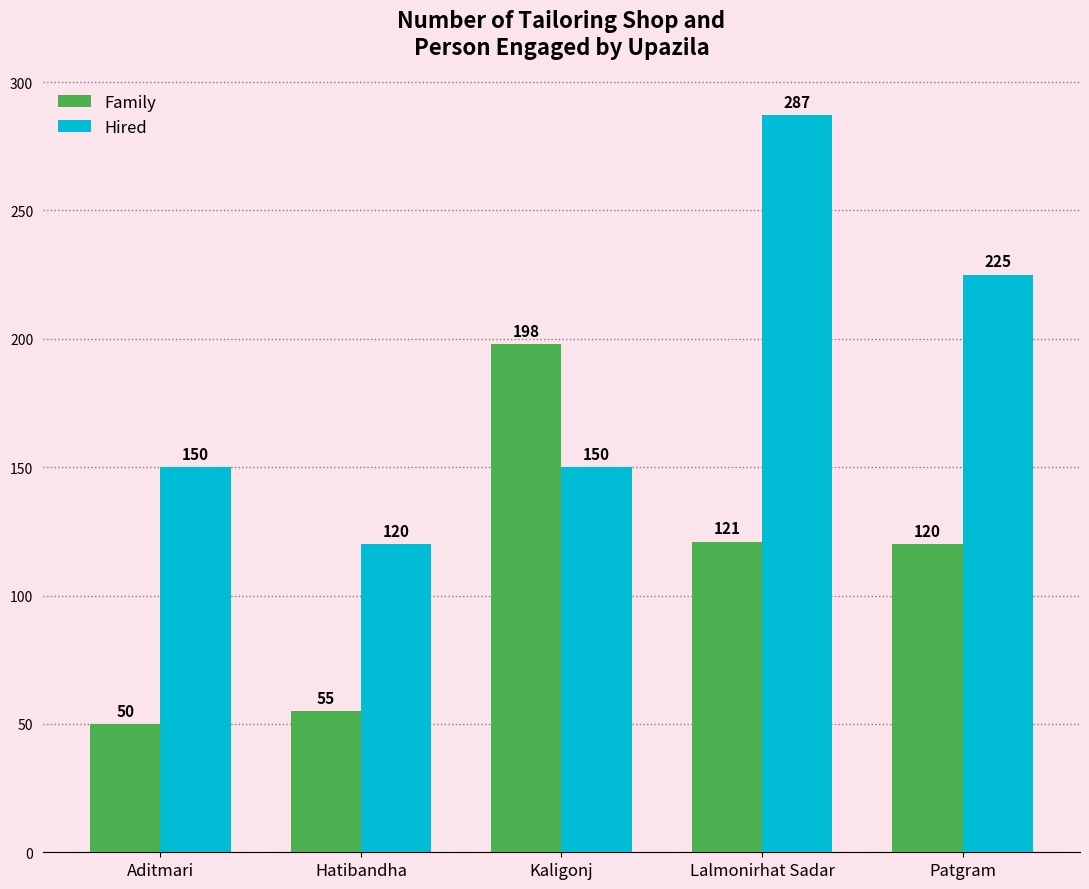

The value of Family at Aditmari is 50. True or false?

True